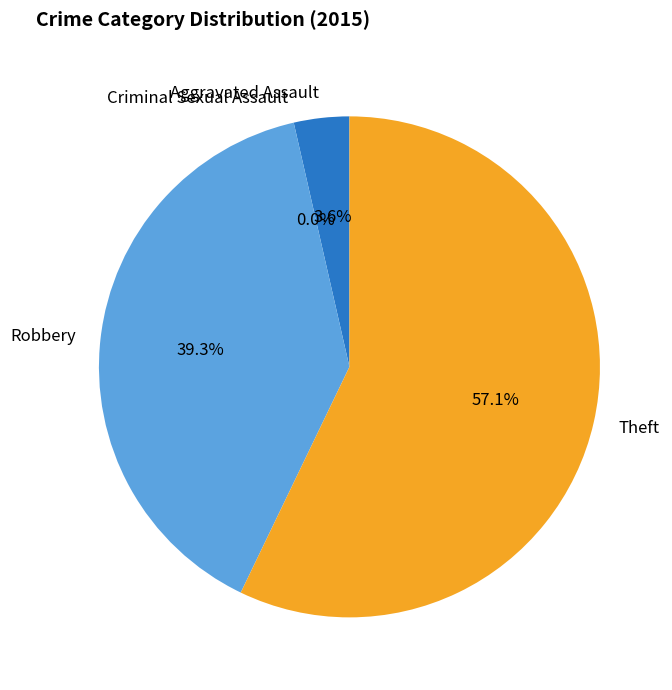

What is the smallest slice in the pie chart?

Criminal Sexual Assault